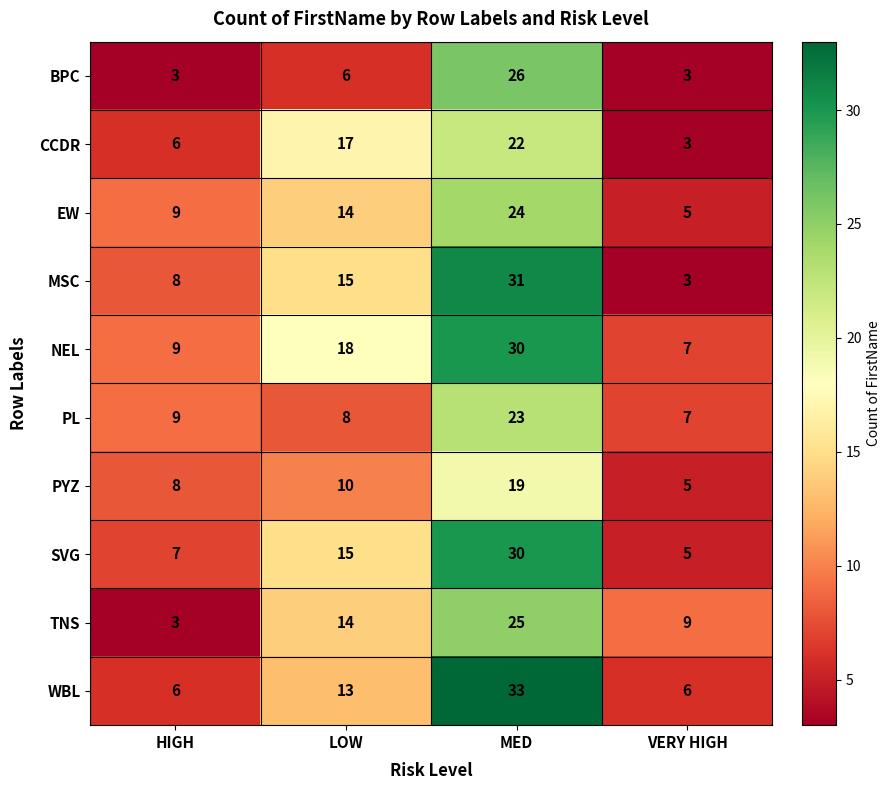

The MSC series shows 8 at HIGH. True or false?

True